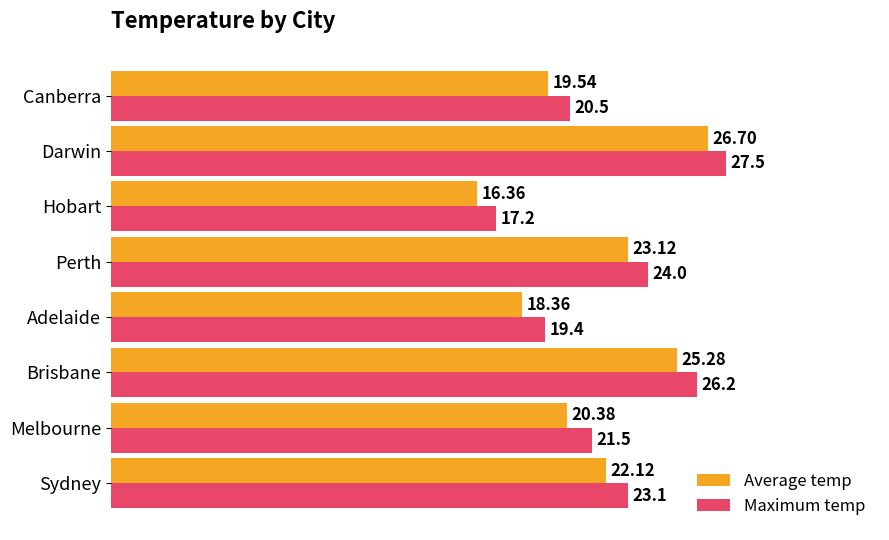

What is the total value across all series at Hobart?

33.6